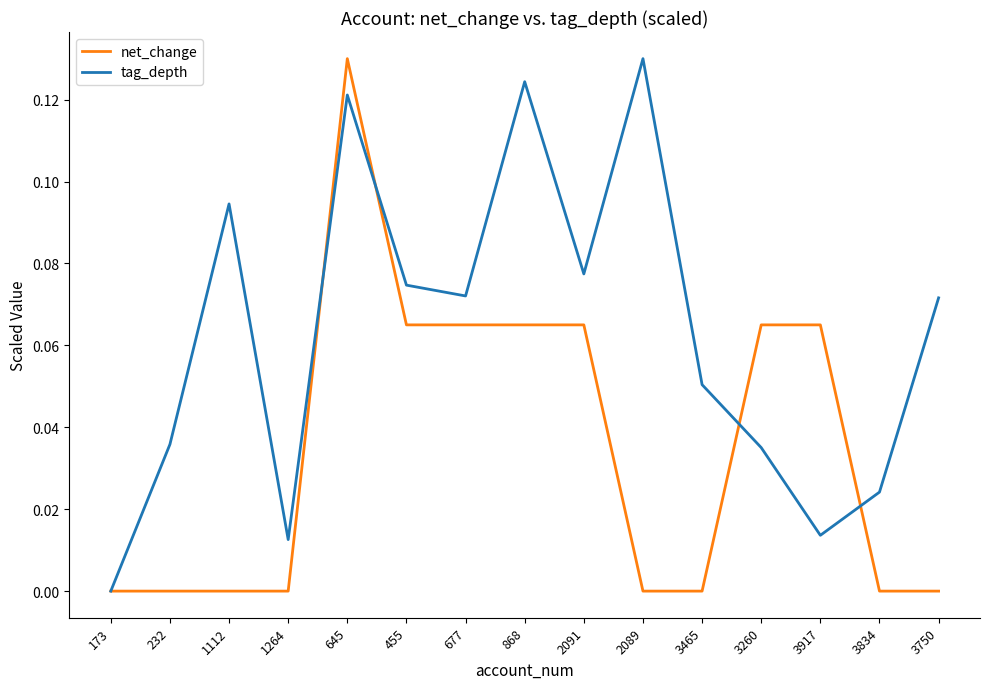

At which label does net_change reach its peak?

645